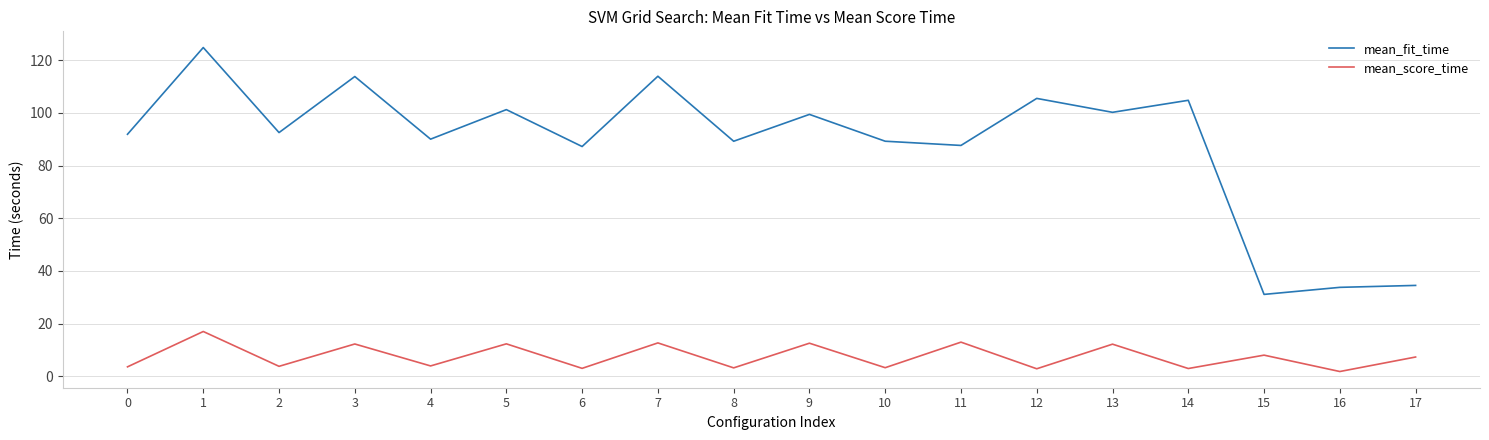

What is the sum of all mean_score_time values?

135.3